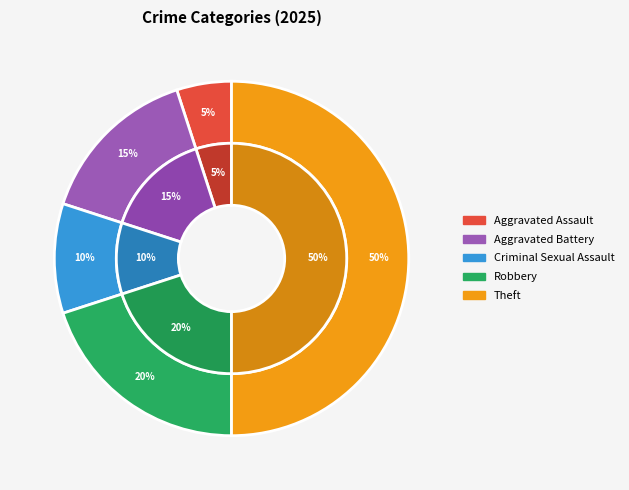

The Robbery slice represents 8% of the pie. True or false?

False